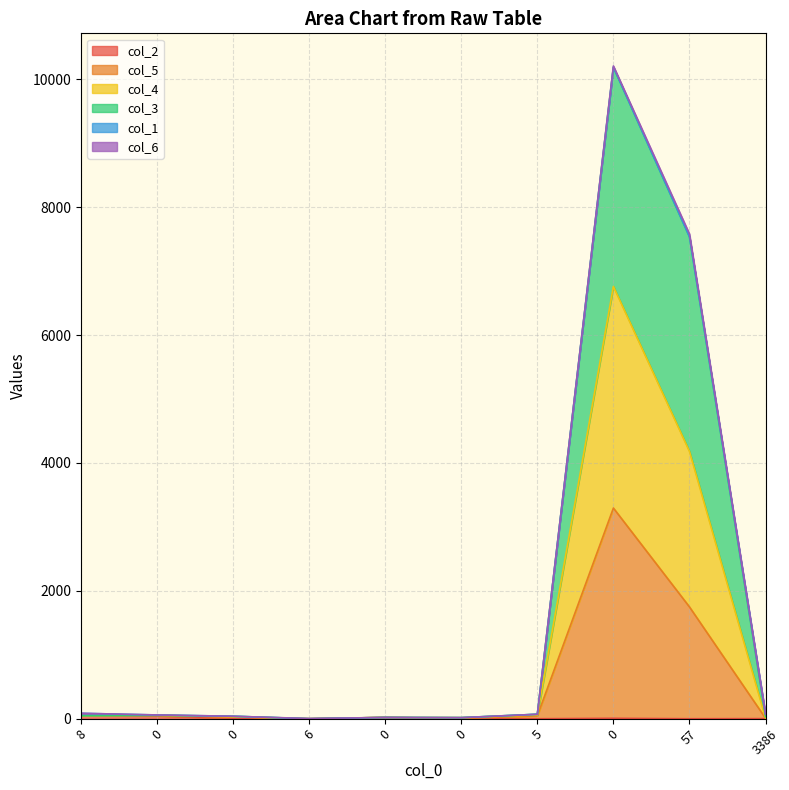

Does the chart display data point markers on the line(s)?

No